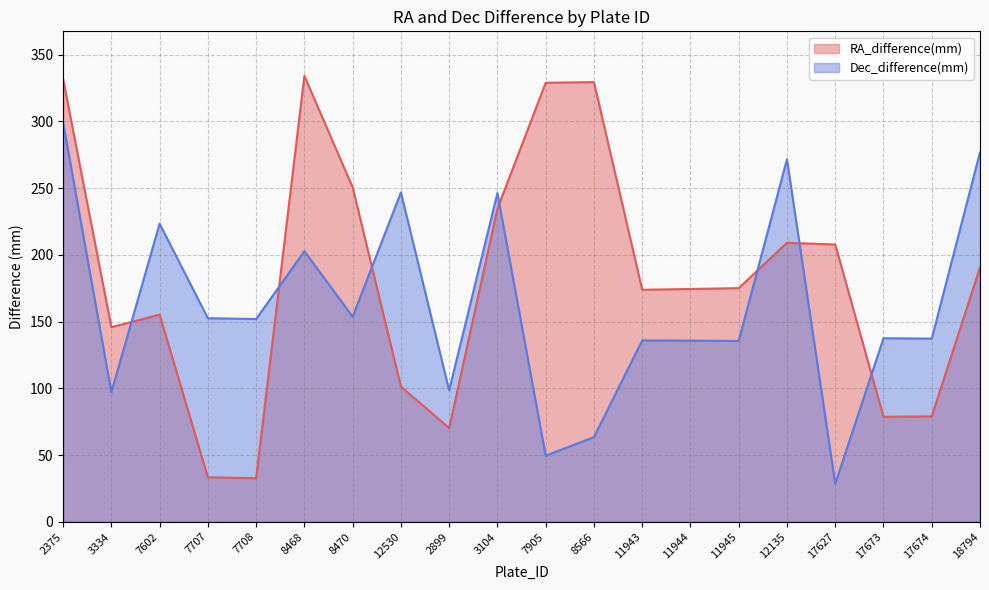

What is the spread (max minus min) of values at 2375?

32.6